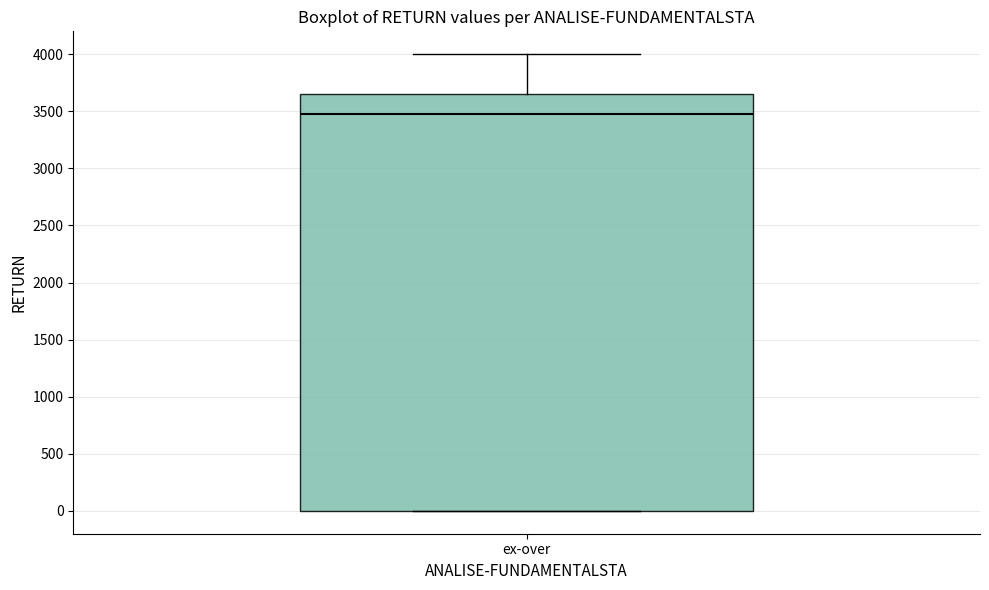

Read this box plot against the y-axis: the position of the median line, the range covered by the box, and the ends of both whiskers. The values are not printed on the chart, so give them approximately, as read against the axis.

median 3500, box 0 to 3650, whiskers 0 to 4000